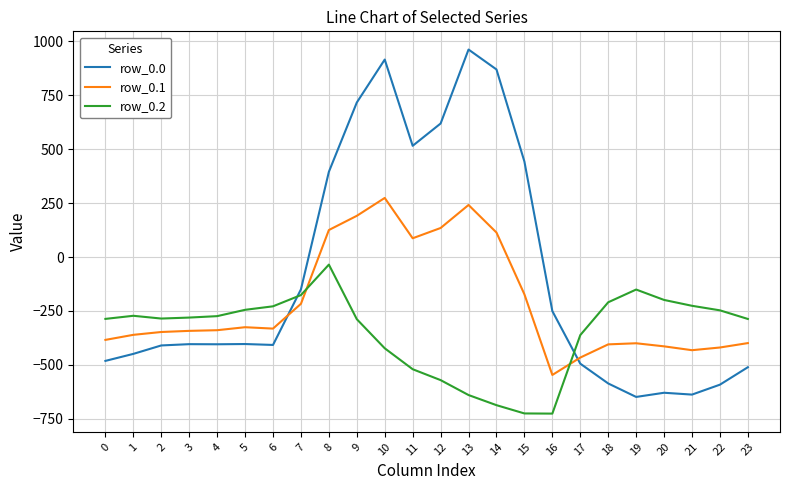

What is the maximum value for row_0.0?

962.7